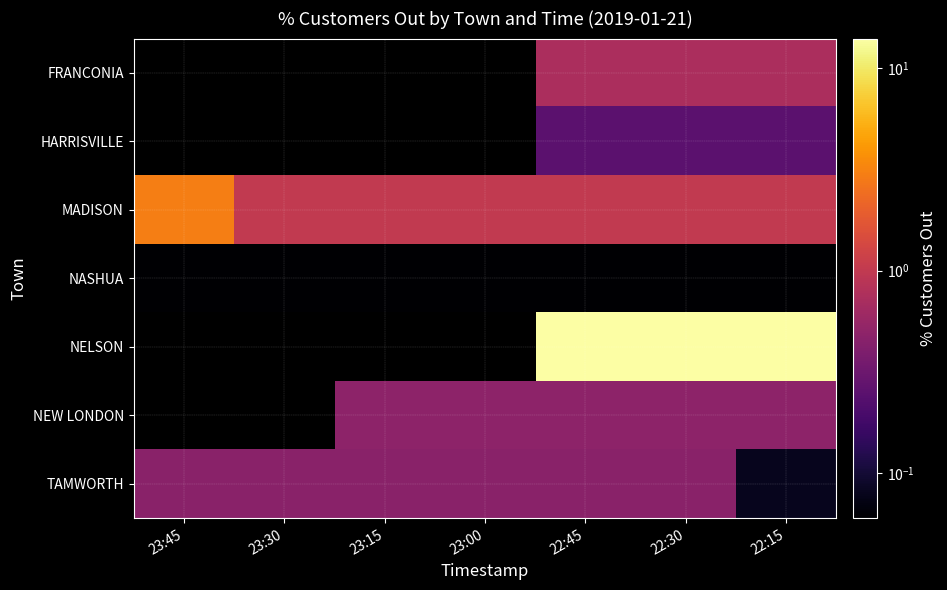

Which series has the largest total across all categories?

NELSON